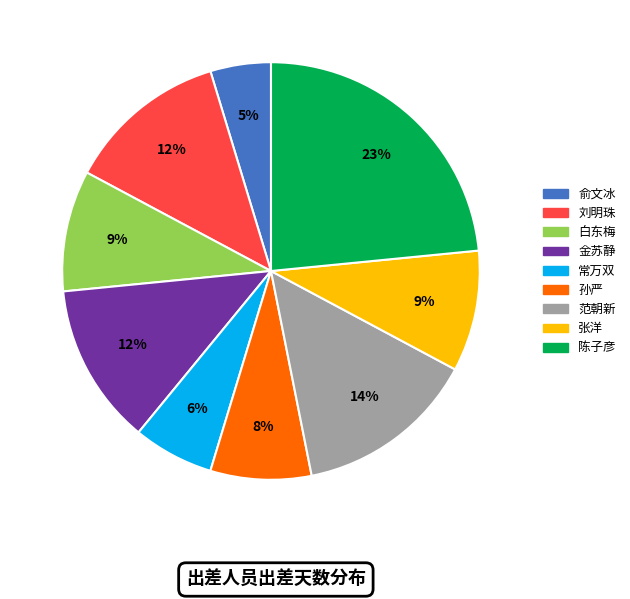

Is it true that 陈子彦 is 4% of the pie?

False